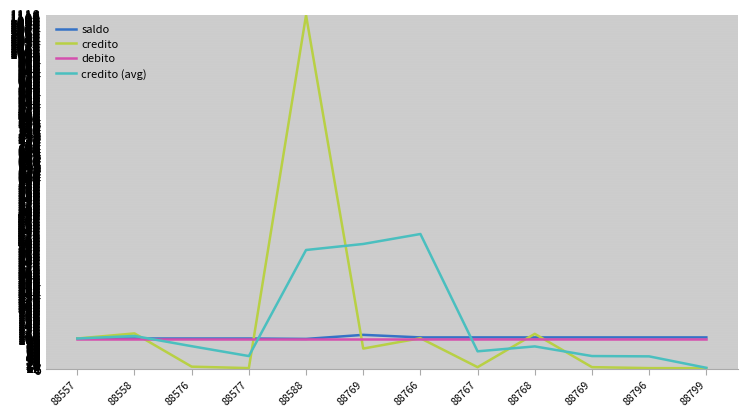

Where do credito and saldo first cross each other?

88558 and 88576